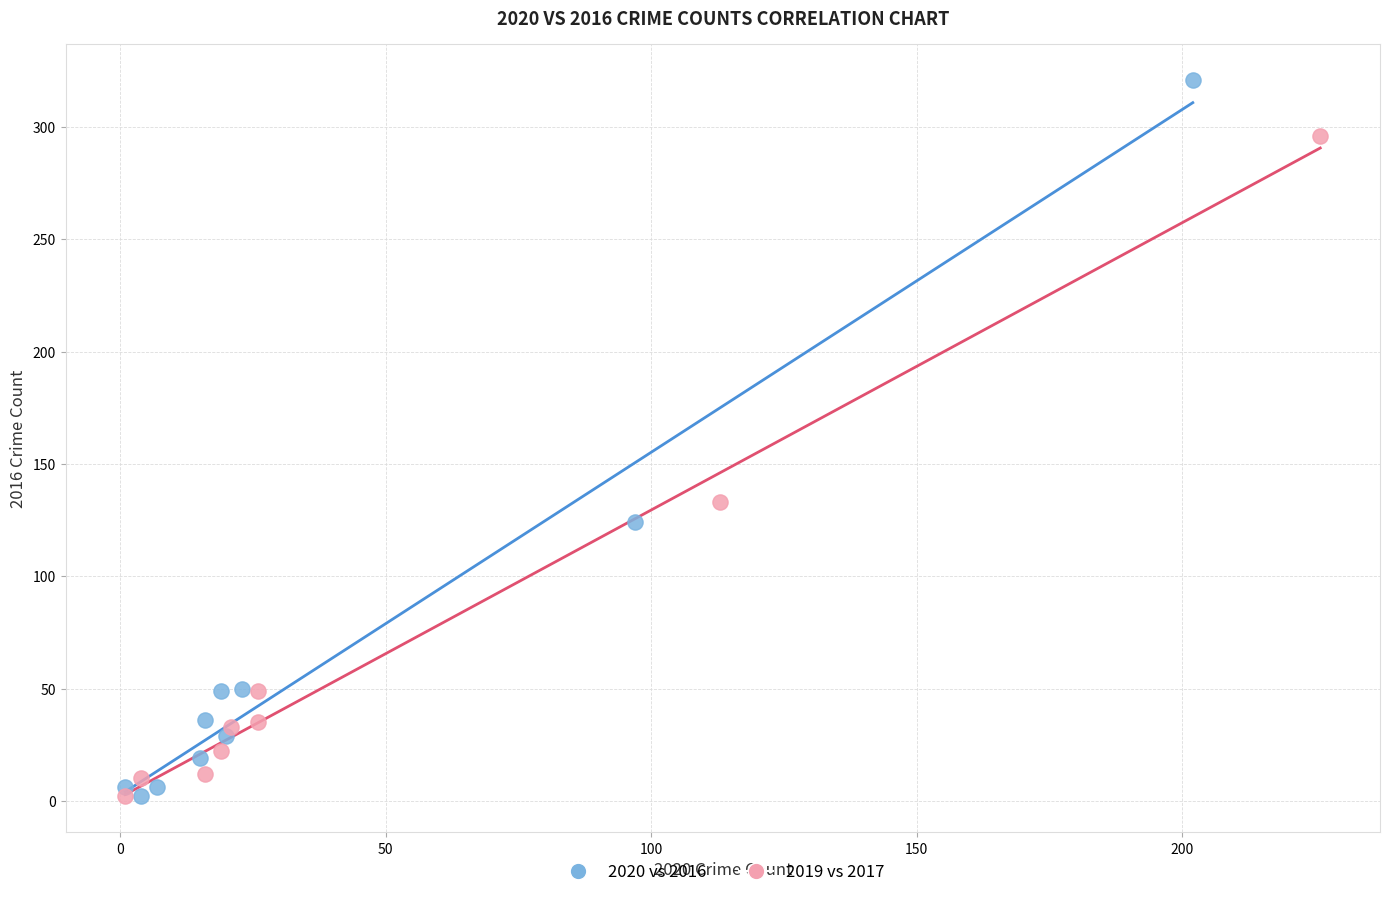

Which series contains the highest Y value?

2020 vs 2016